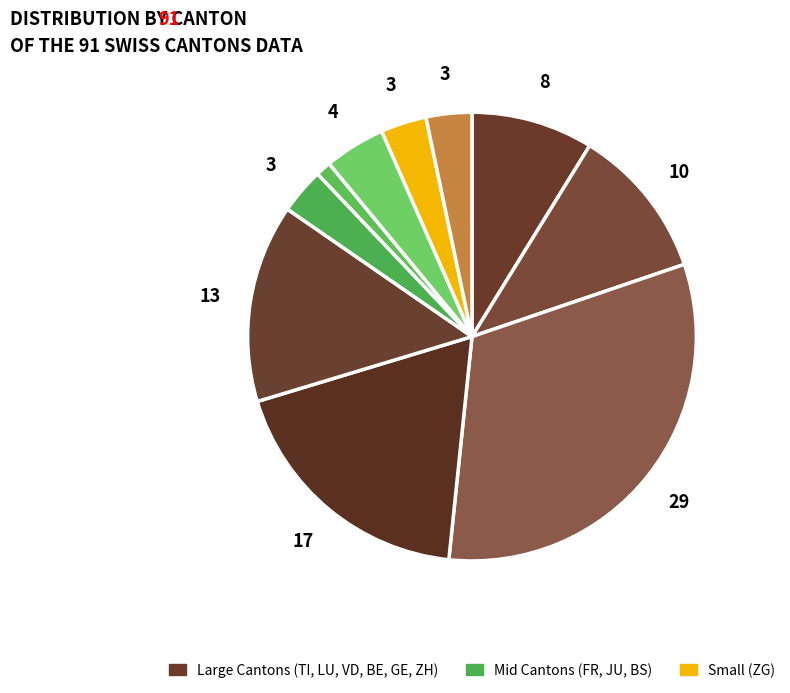

Count the number of slices in the pie.

10